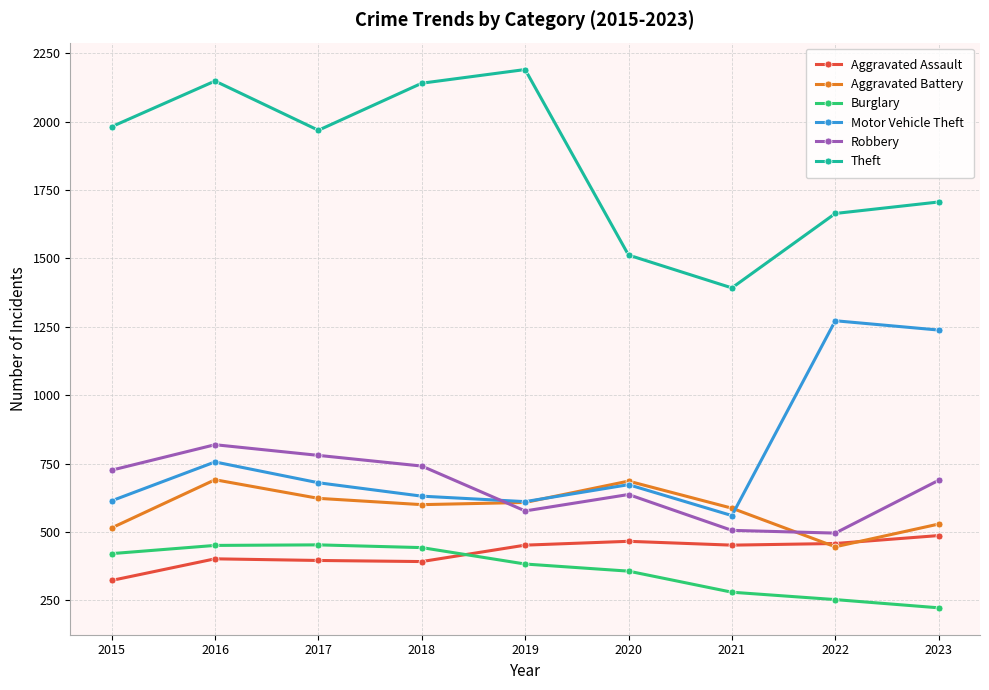

The value of Motor Vehicle Theft at 2016 is 224. True or false?

False